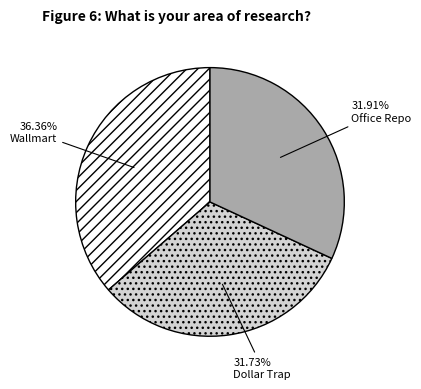

True or false: Wallmart accounts for 50% of the total.

False